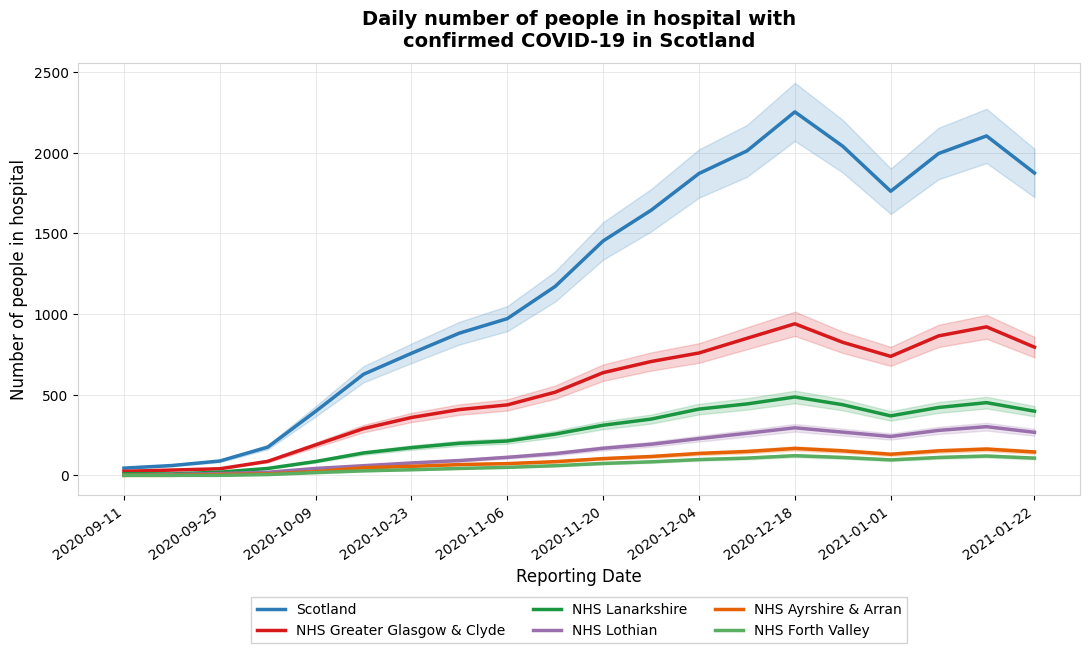

What is the difference between the maximum and minimum values in the NHS Greater Glasgow & Clyde series?

915